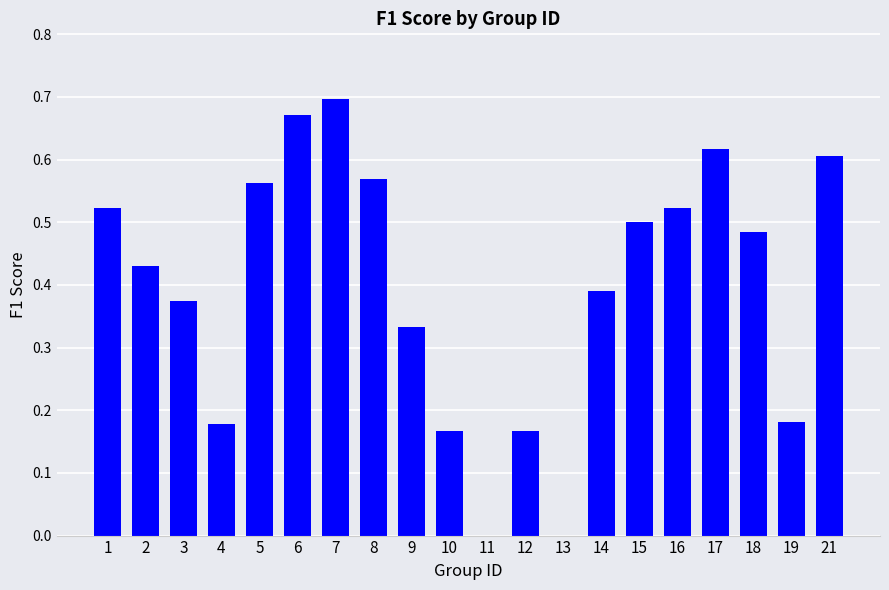

True or false: the data shows 0.6 at 21.

True